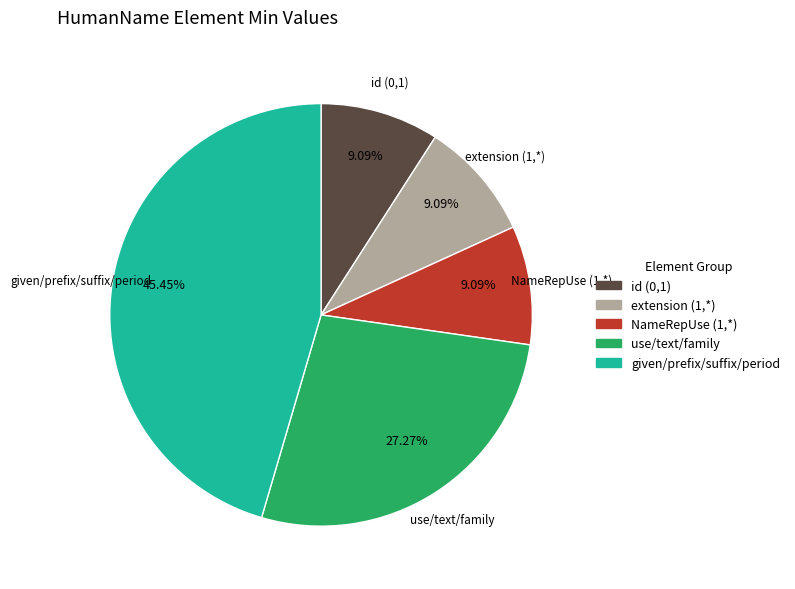

Is there a majority slice in this chart?

No